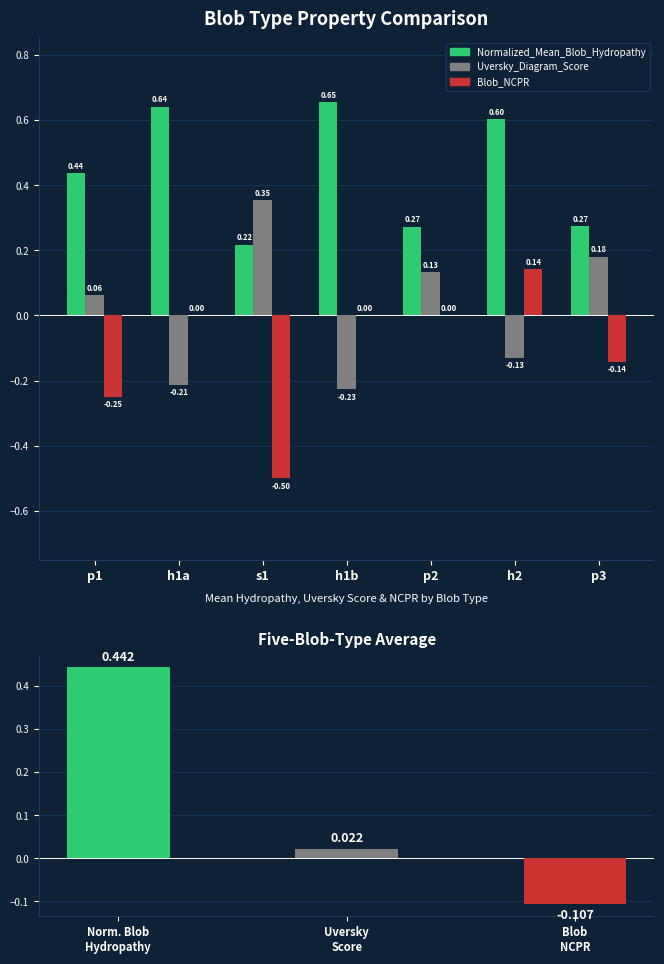

Reading right to left, transcribe all the data shown in this chart.

Normalized_Mean_Blob_Hydropathy: p3=0.3	h2=0.6	p2=0.3	h1b=0.7	s1=0.2	h1a=0.6	p1=0.4
Uversky_Diagram_Score: p3=0.2	h2=-0.1	p2=0.1	h1b=-0.2	s1=0.4	h1a=-0.2	p1=0.1
Blob_NCPR: p3=-0.1	h2=0.1	p2=0.0	h1b=0.0	s1=-0.5	h1a=0.0	p1=-0.2